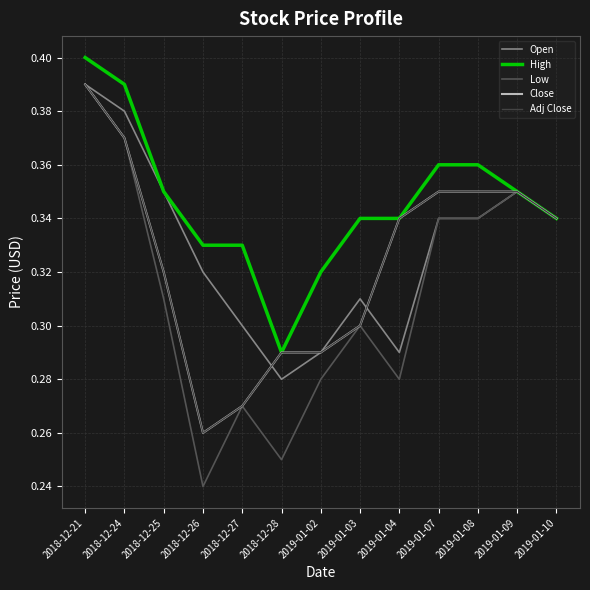

Which series has the largest total across all categories?

High